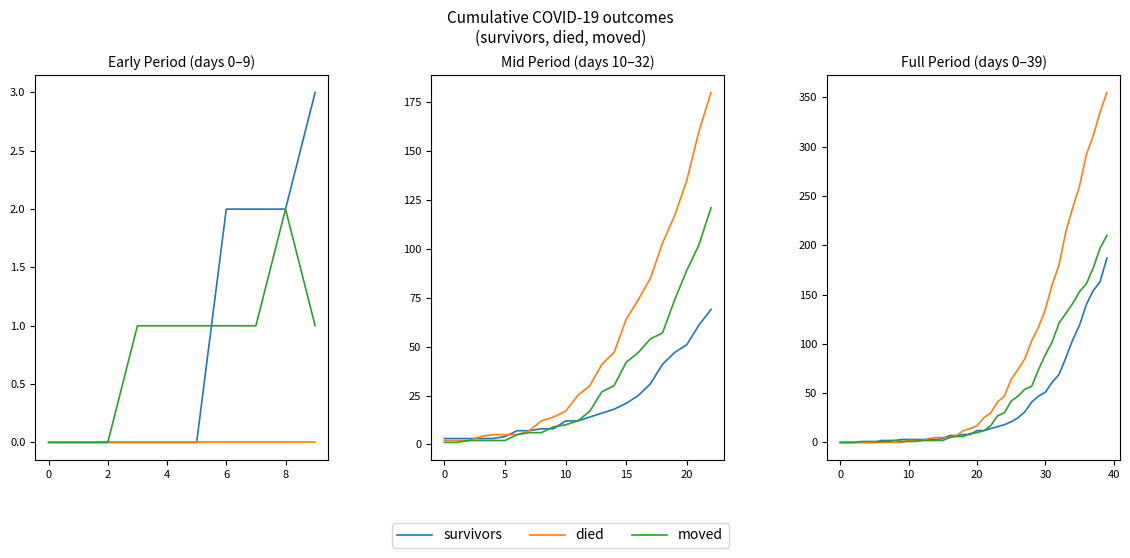

Between 6 and 22, which series saw the biggest shift?

died